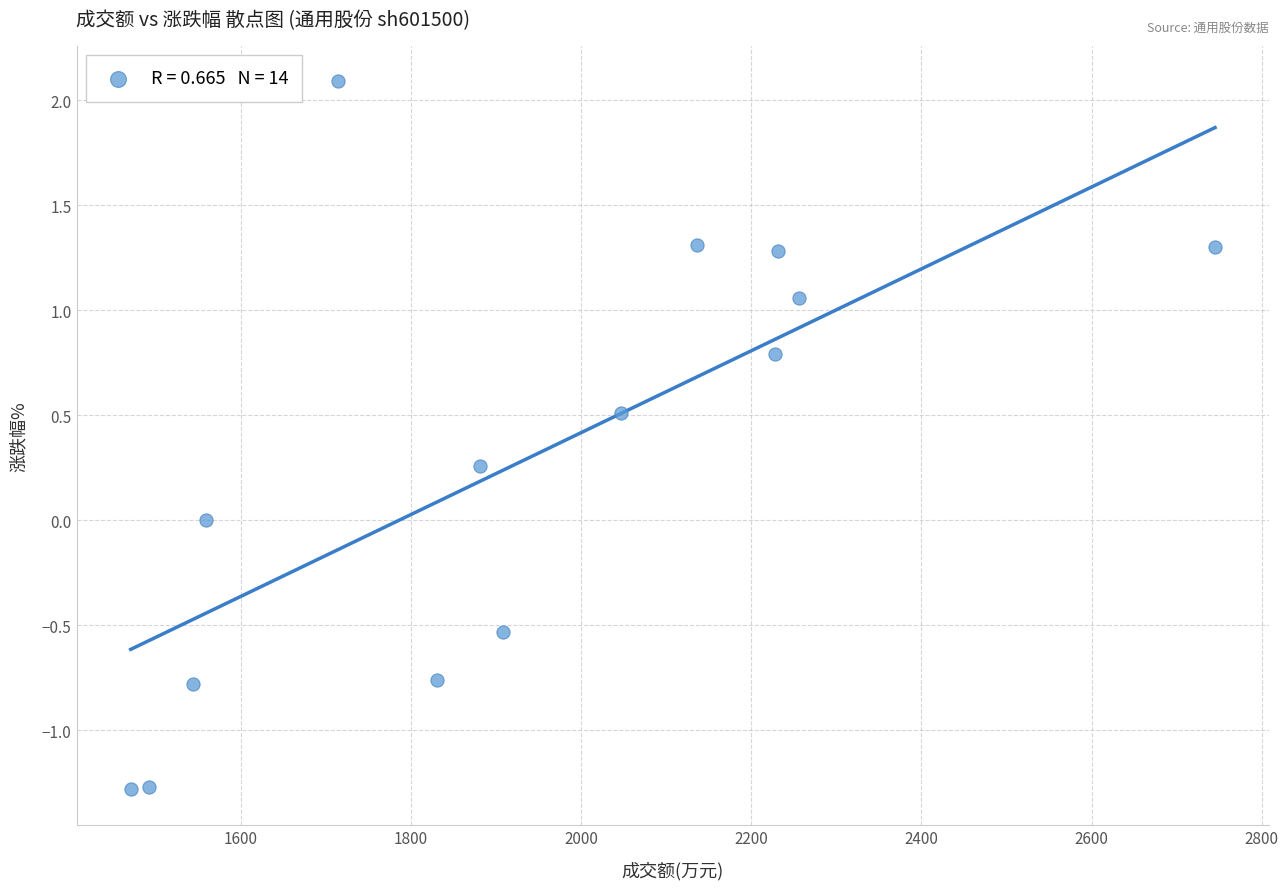

What is the range of X values (max minus min)?

1274.0